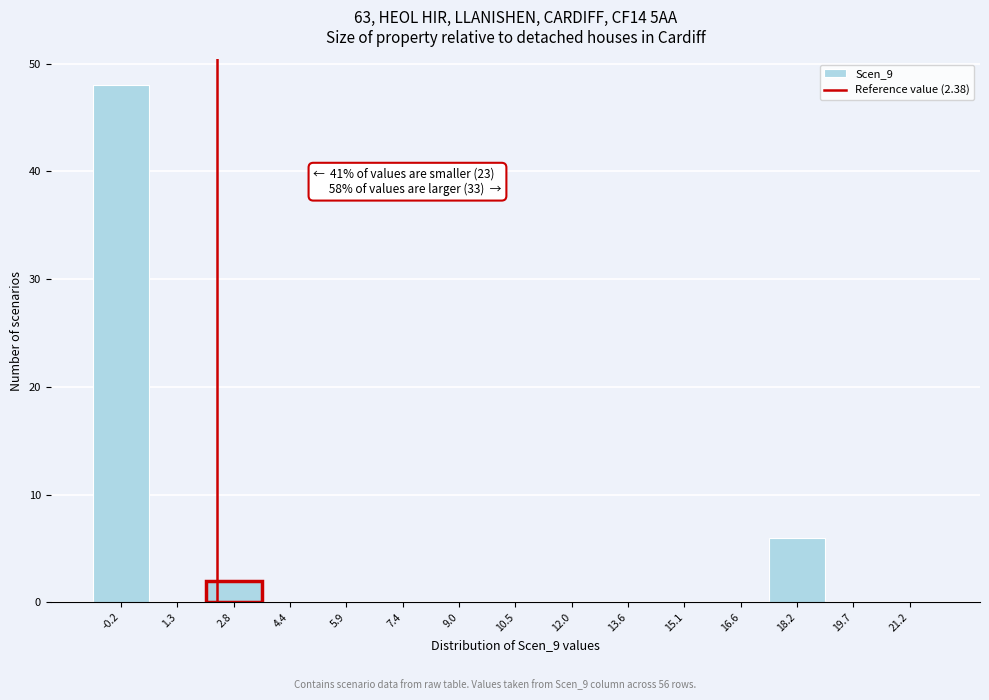

Over which range of the x-axis is the bar tallest?

-1.0 to 0.6